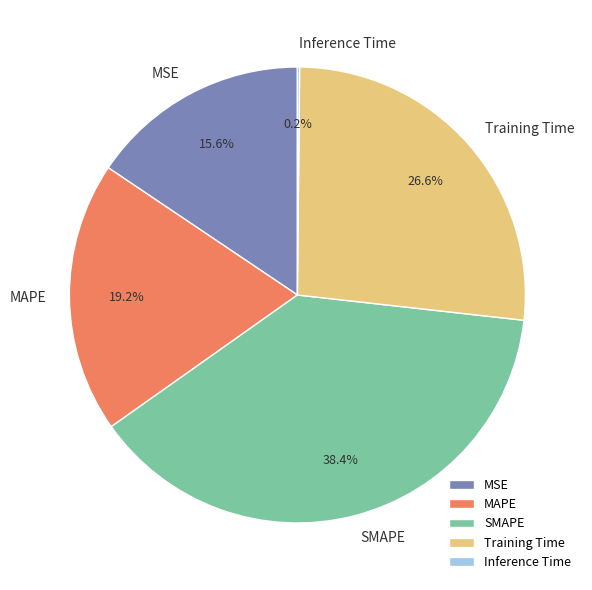

The MSE slice represents 16% of the pie. True or false?

True